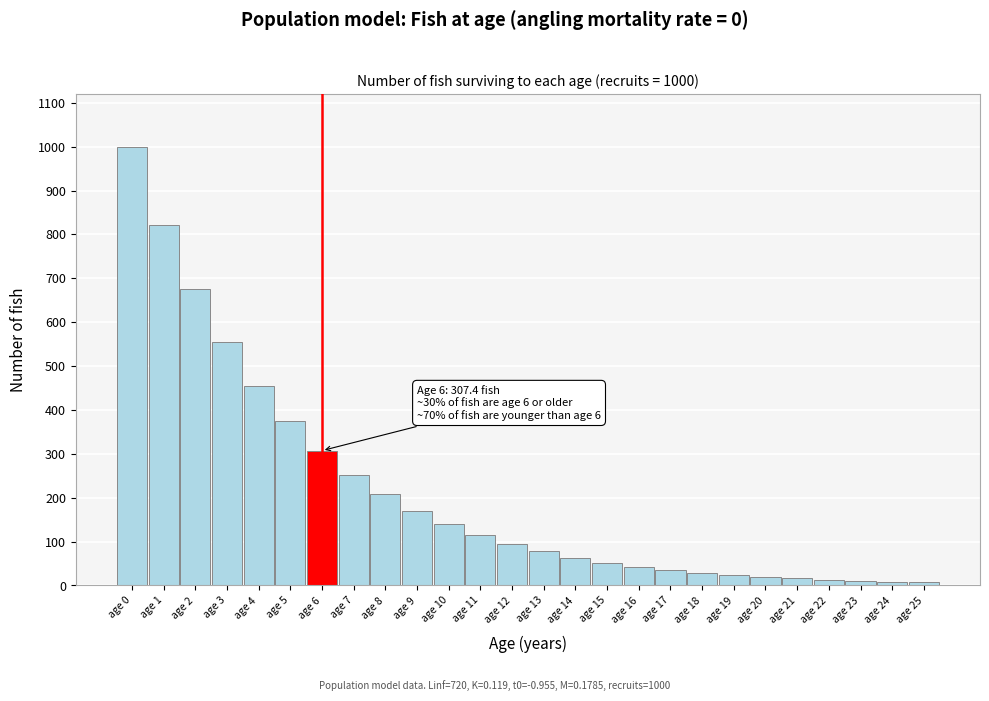

What is the difference between the values at age 8 and age 17?

172.1